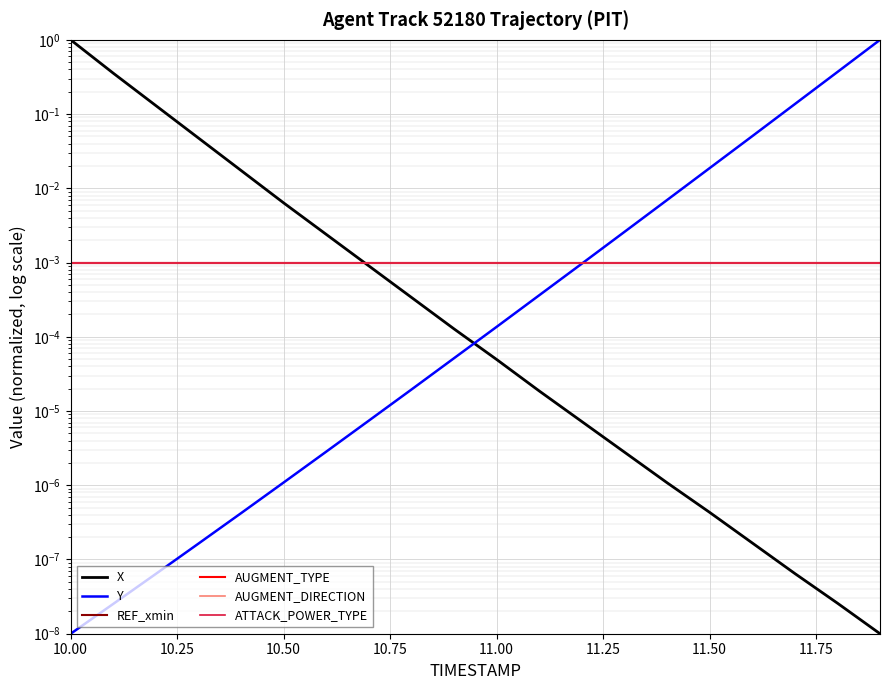

What is the label of the 10th point from the right?

11.00